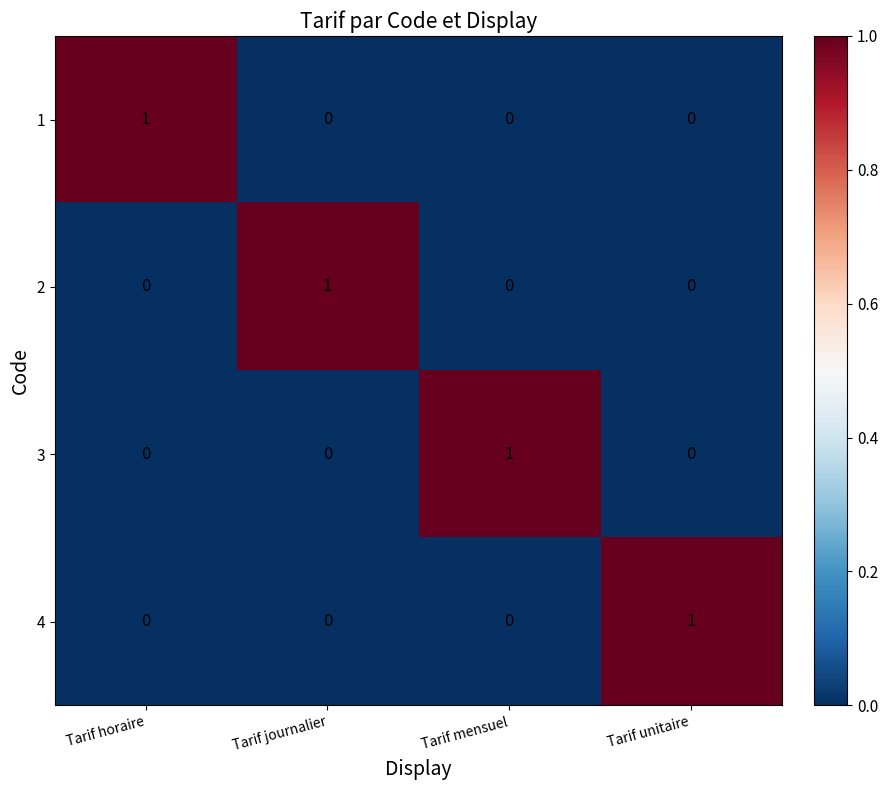

At how many categories does at least one series exceed 0?

4